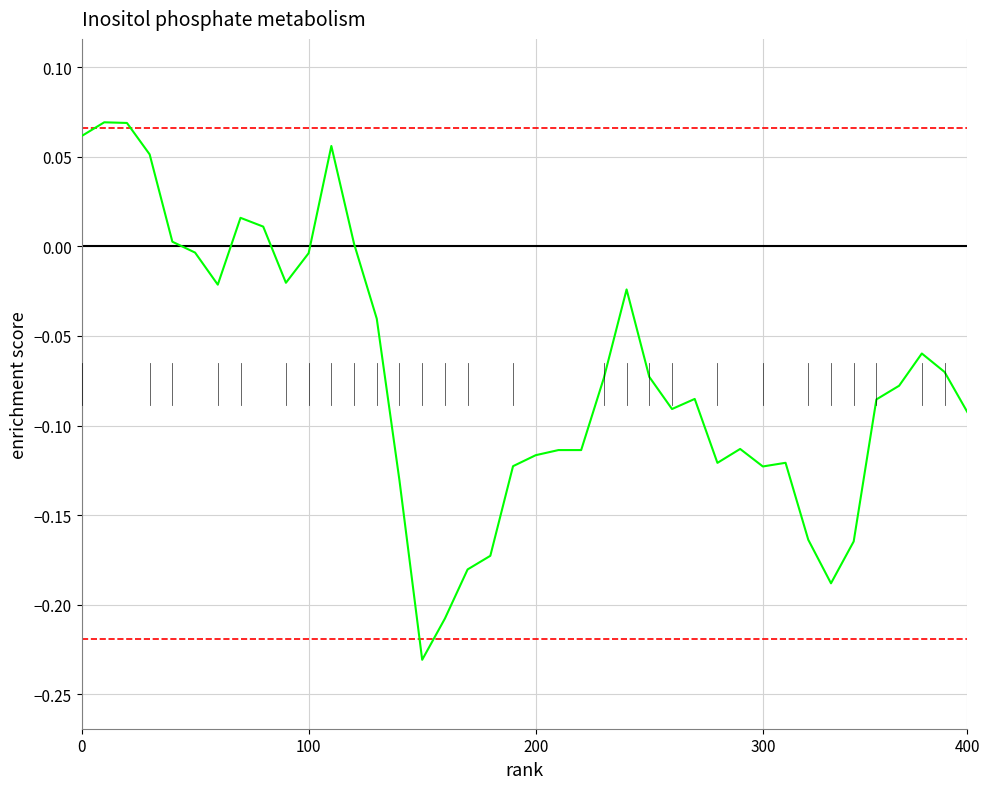

How many data points are less than 0?

31